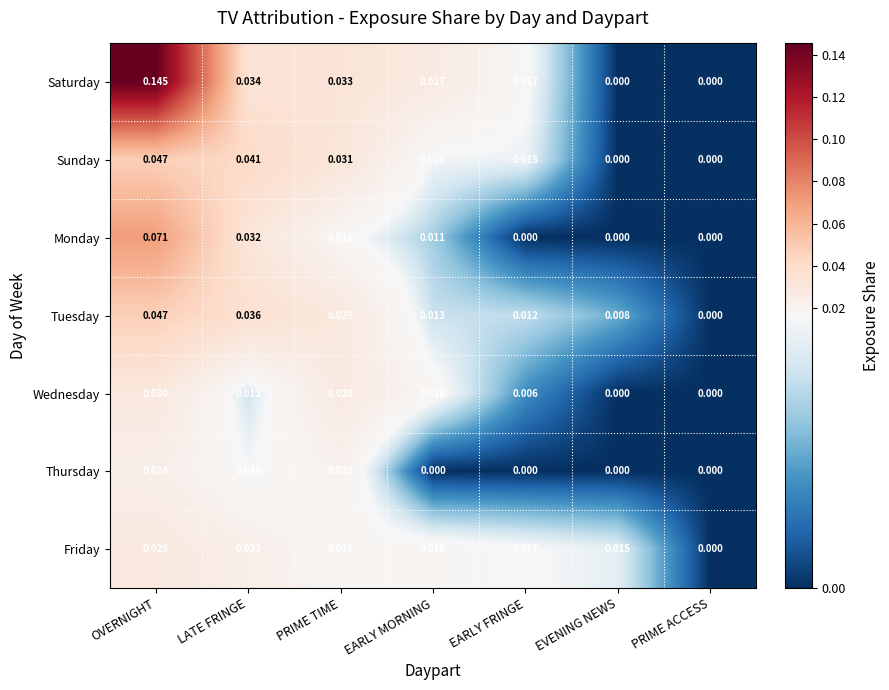

Rank the series at PRIME TIME from highest to lowest value.

Saturday, Sunday, Tuesday, Wednesday, Thursday, Friday, Monday